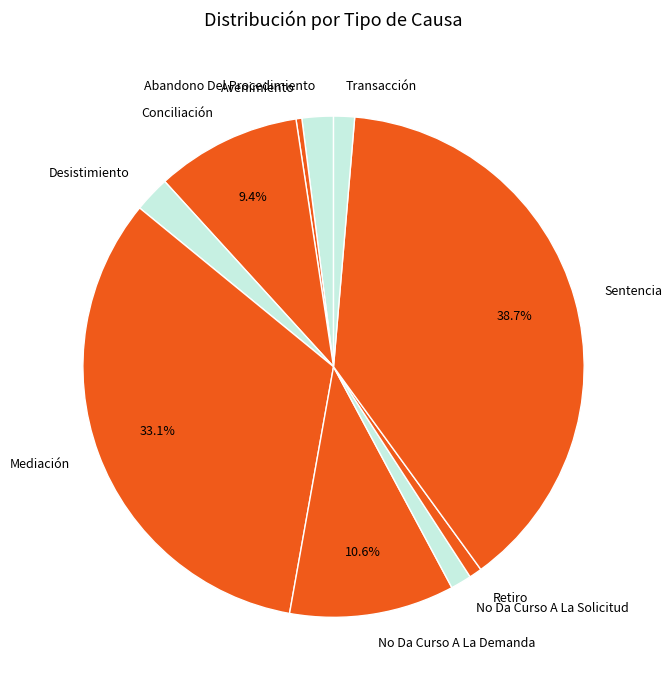

Which slice is the largest?

Sentencia